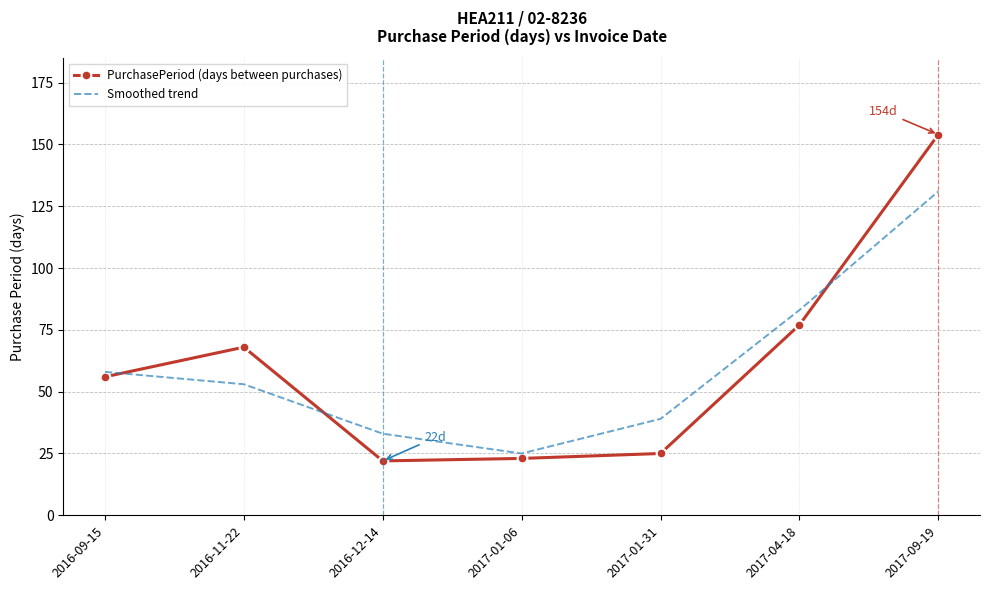

At 2016-09-15, list the series in order from smallest to largest.

PurchasePeriod (days between purchases), Smoothed trend